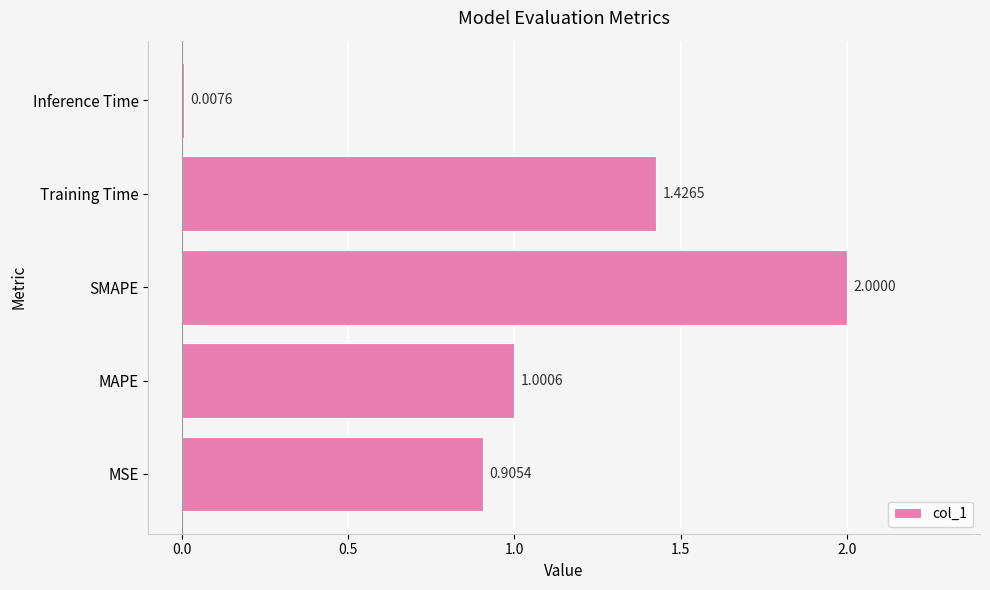

Where is the data nearest to the value 1?

MAPE